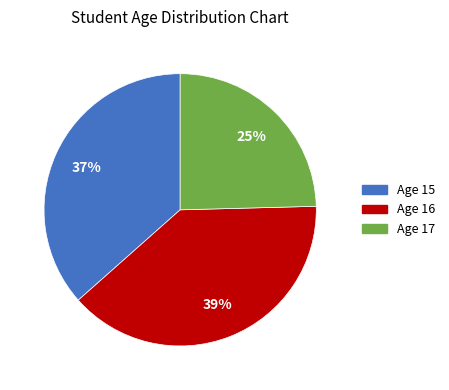

What percentage is the Age 16 slice, to the nearest percent?

39%